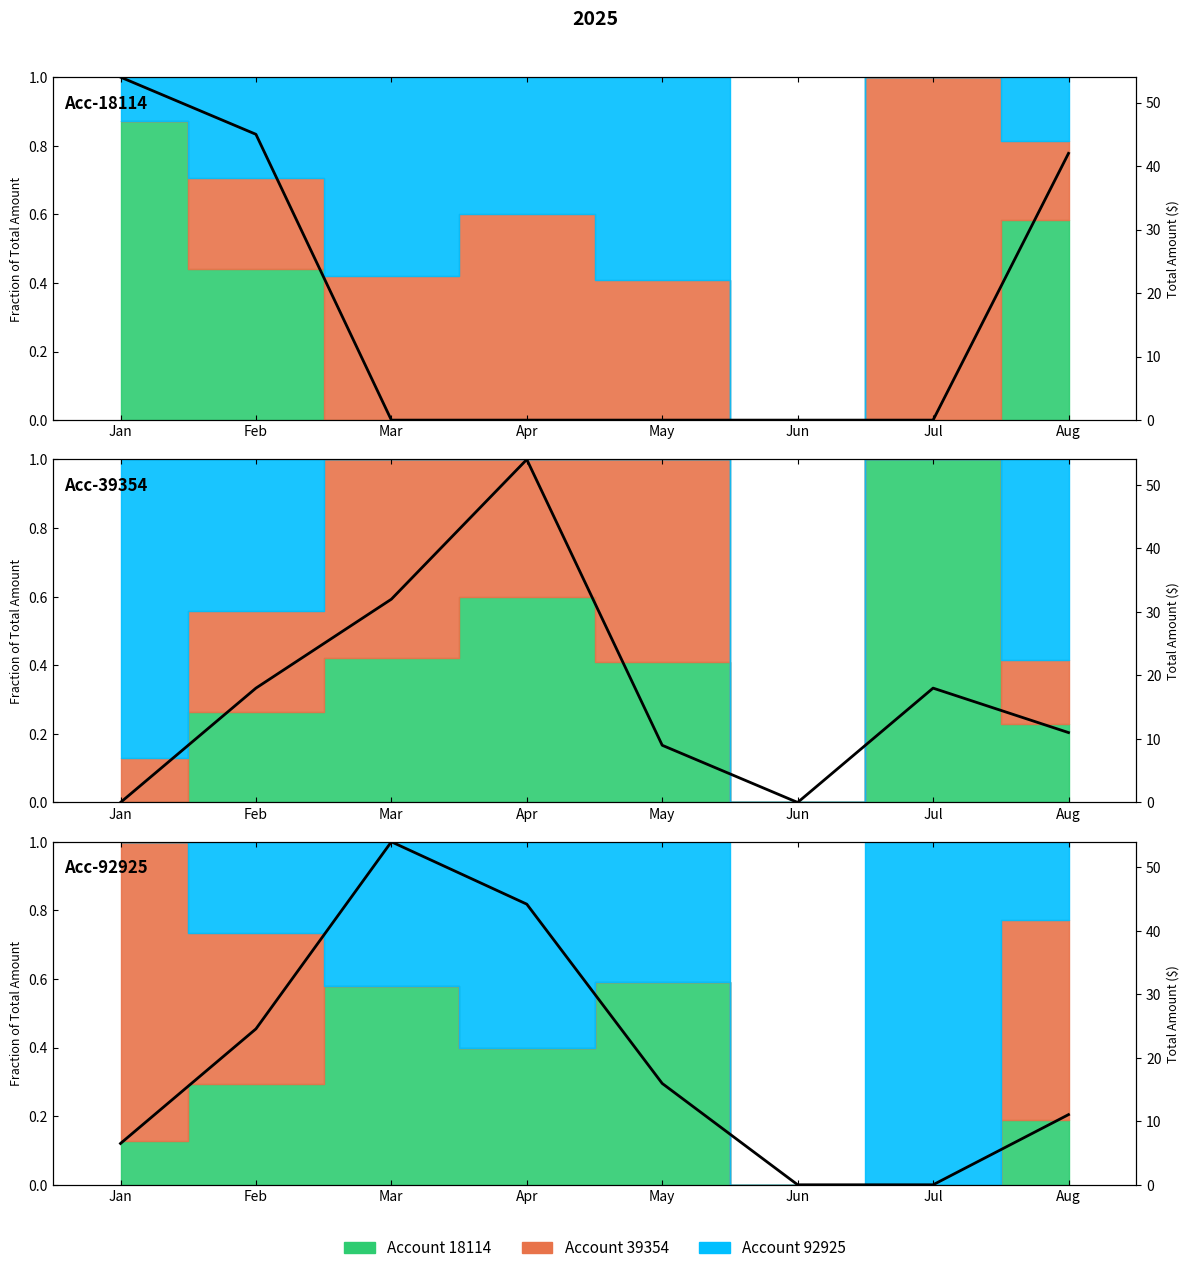

Rank the series by their maximum value, from highest to lowest.

Acc-18114, Acc-39354, Acc-92925